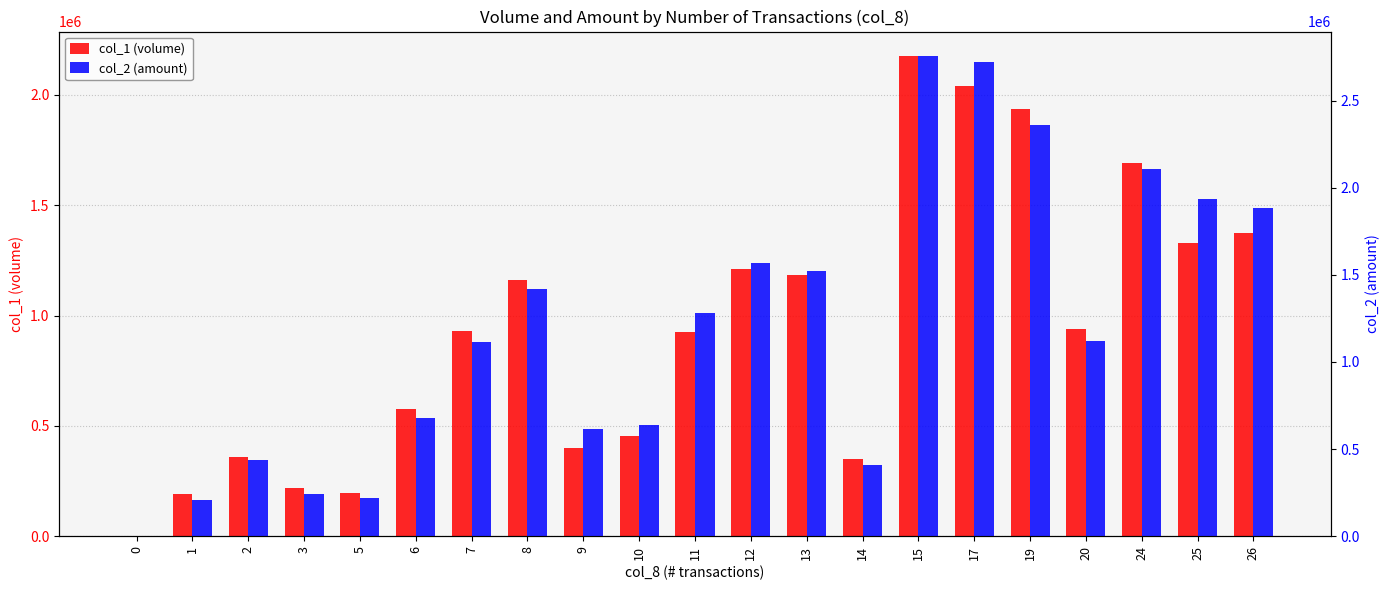

Count the number of categories in the chart.

21